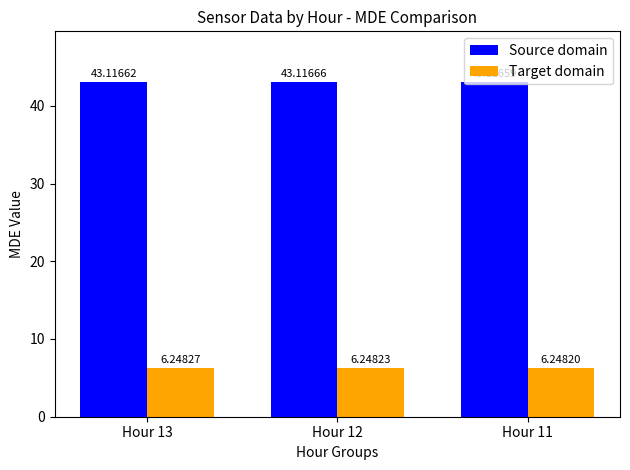

What is the difference between the highest and lowest values at Hour 13?

36.9